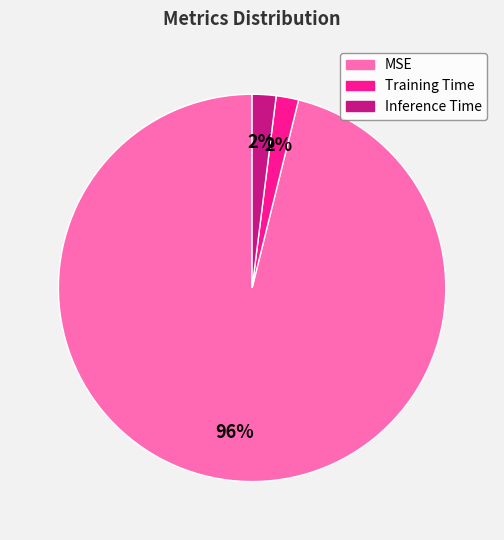

To the nearest percent, what percentage of the pie is Inference Time?

2%